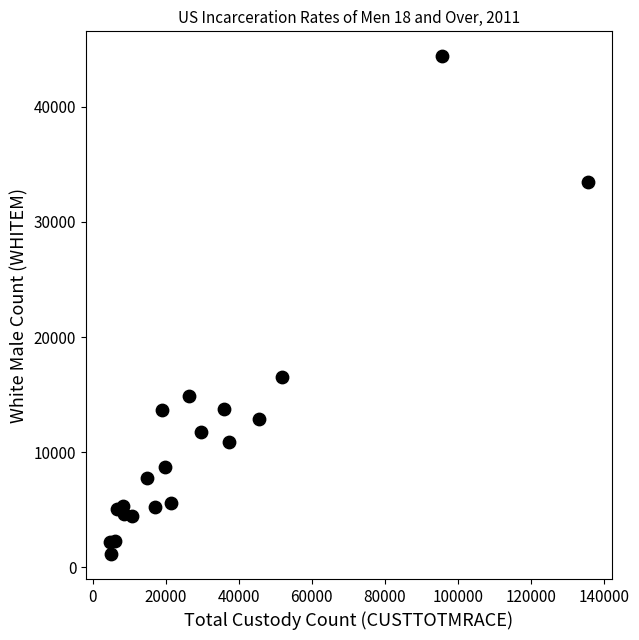

What is the range of X values (max minus min)?

130803